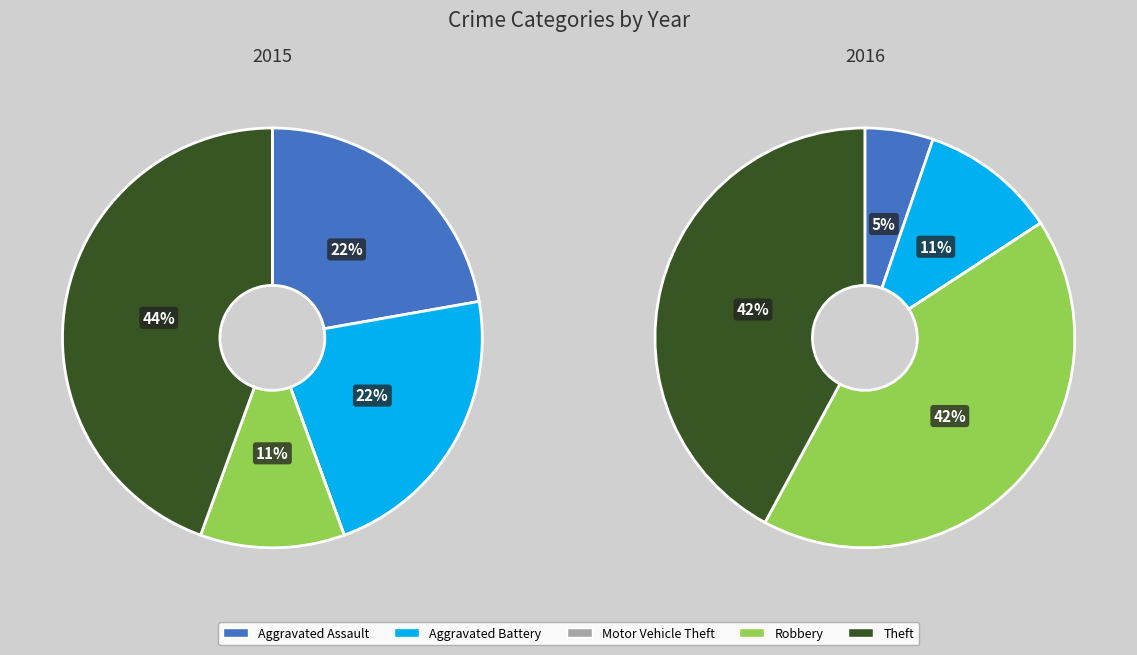

The Aggravated Assault slice represents 1% of the pie. True or false?

False